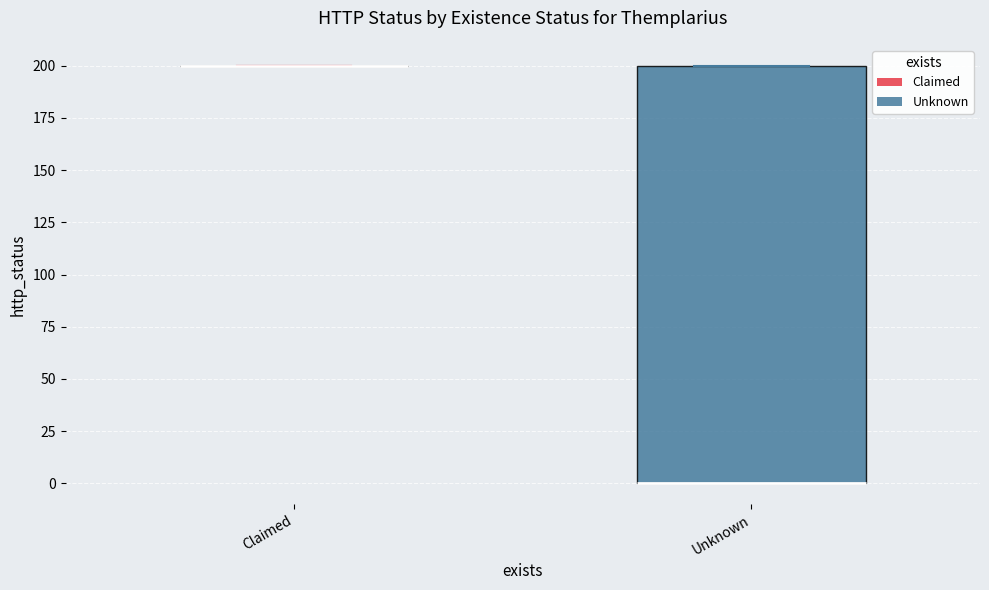

Reading left to right, read every box against the y-axis: the position of its median line, the range the box covers, and the ends of its whiskers. The values are not printed on the chart, so give them approximately, as read against the axis.

Claimed: box collapsed to a line at 200, whiskers 200 to 200
Unknown: median 0 (drawn on the box's lower edge), box 0 to 200, whiskers 0 to 200